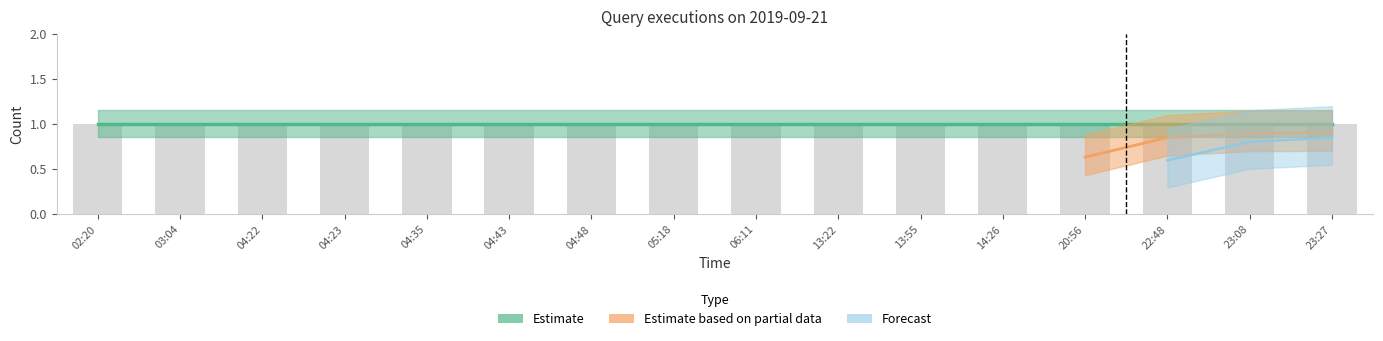

What is the label of the 12th bar from the right?

04:35